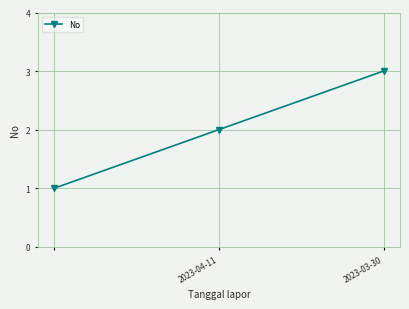

What is the average value?

2